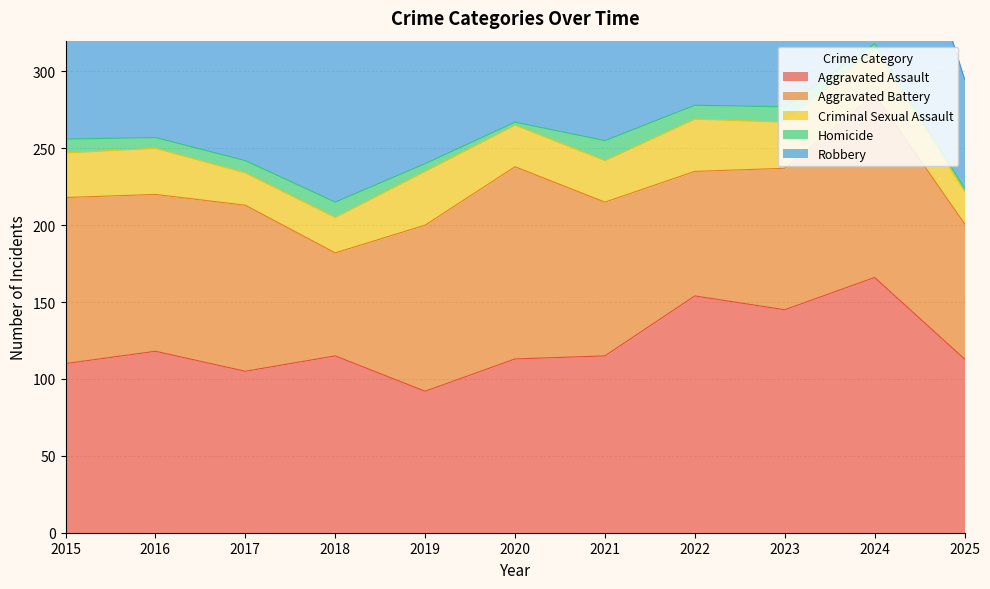

Between 2019 and 2017, which is larger?

2017